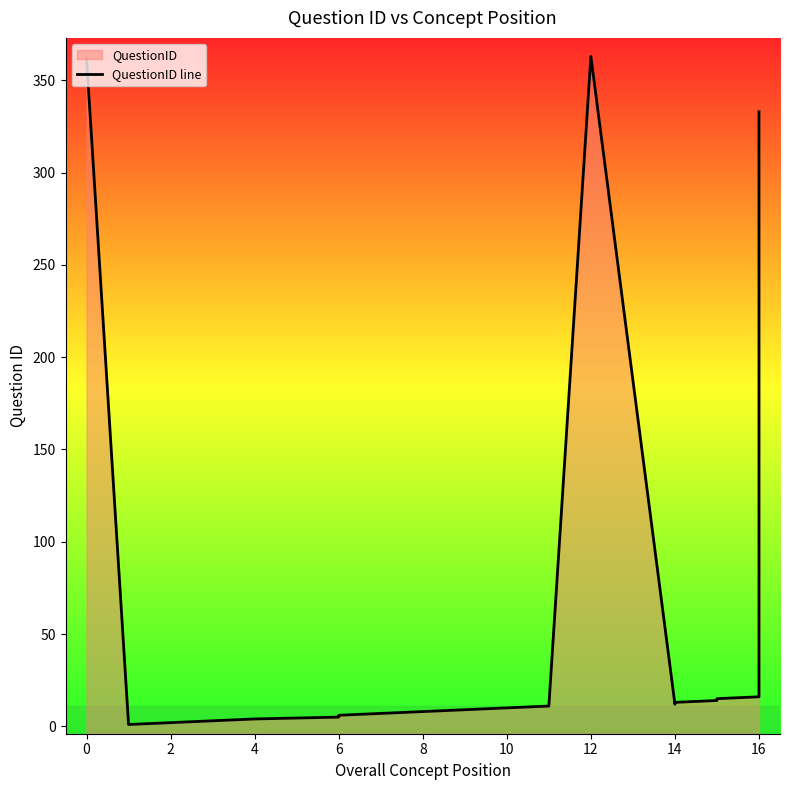

The chart shows a value of 5 at 4. True or false?

False